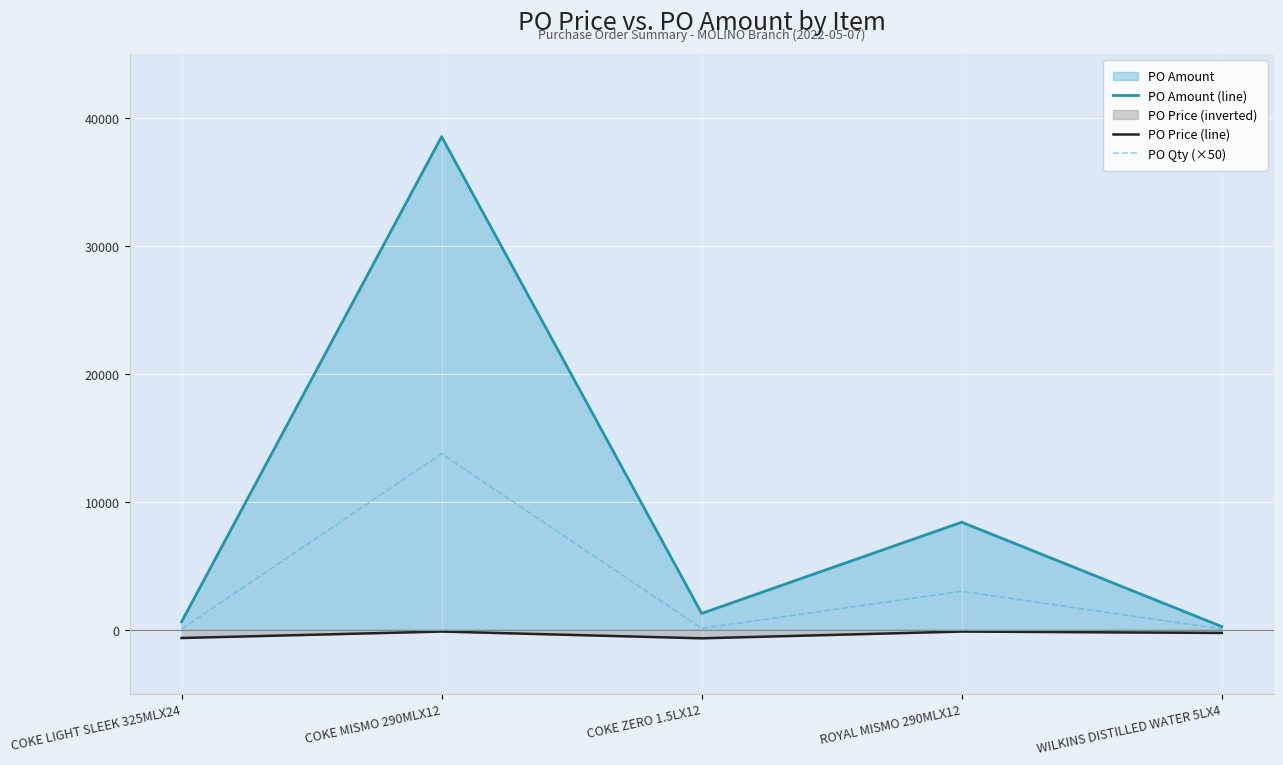

The PO Amount (line) series shows 13632.8 at ROYAL MISMO 290MLX12. True or false?

False